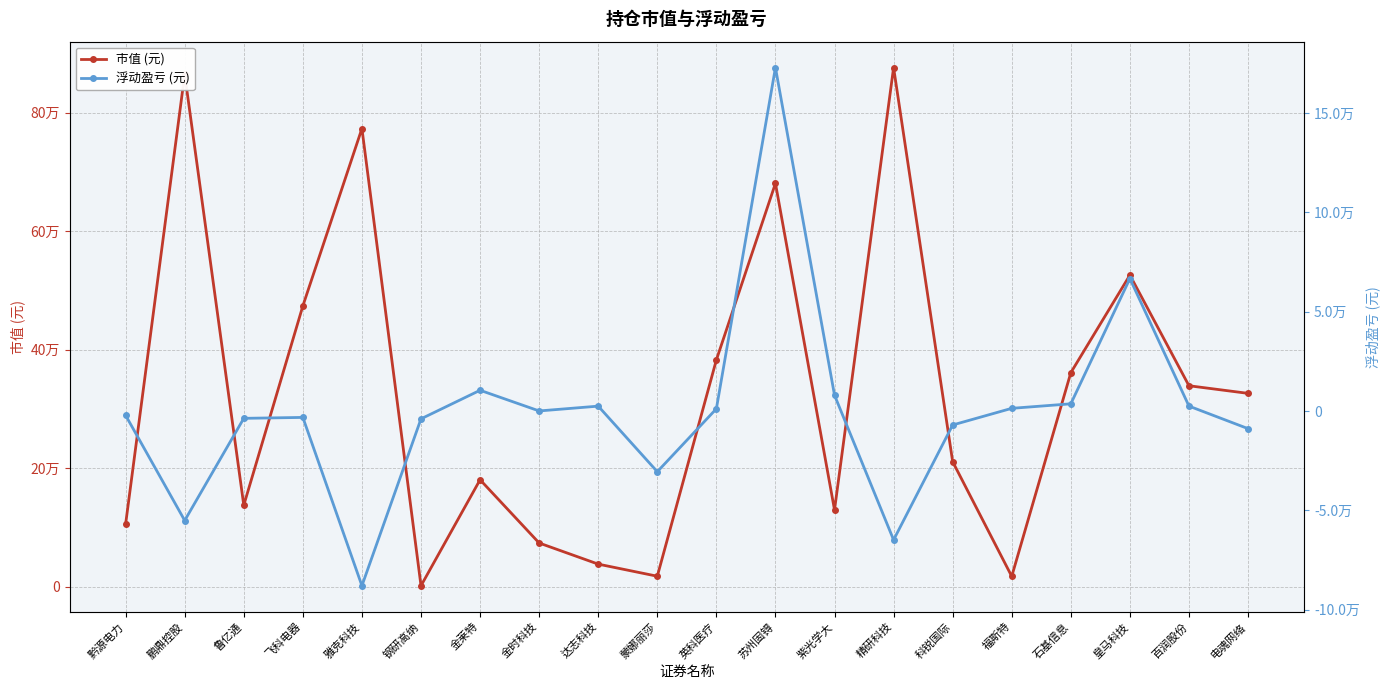

At how many categories does at least one series exceed 401600?

6